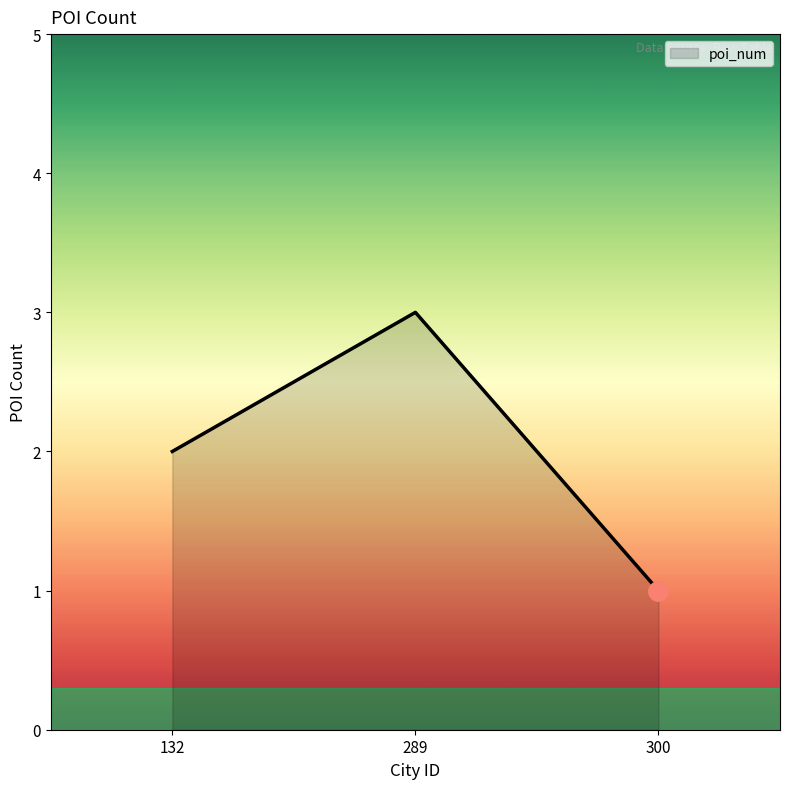

Which label corresponds to the largest value in the chart?

289